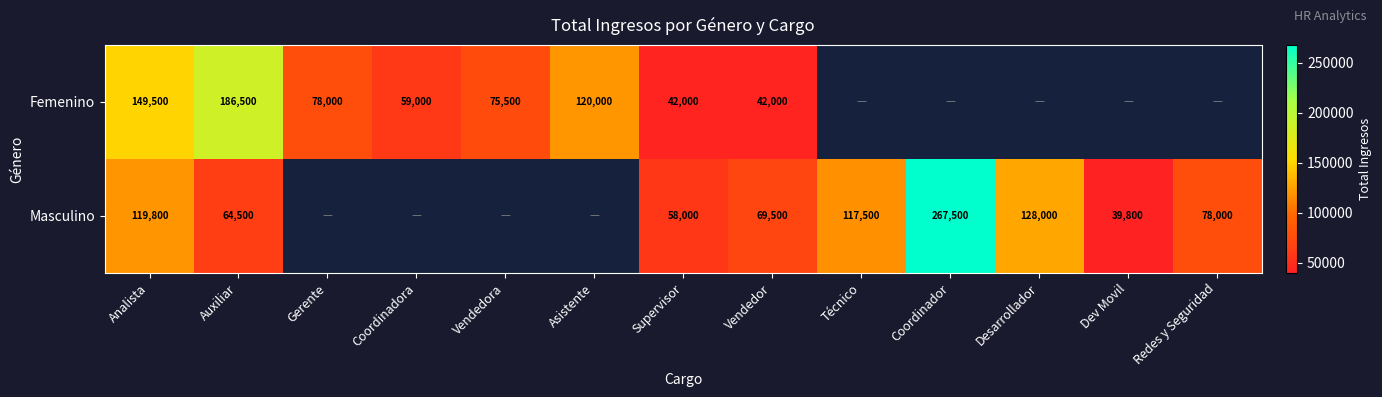

Is it true that Masculino equals 194991 at Desarrollador?

False